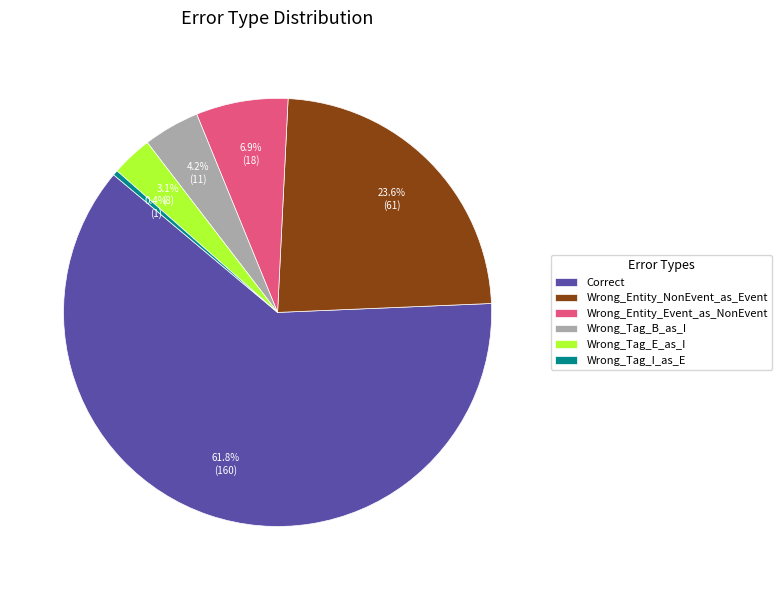

To the nearest percent, what is the difference between the largest and smallest slice percentages?

61%